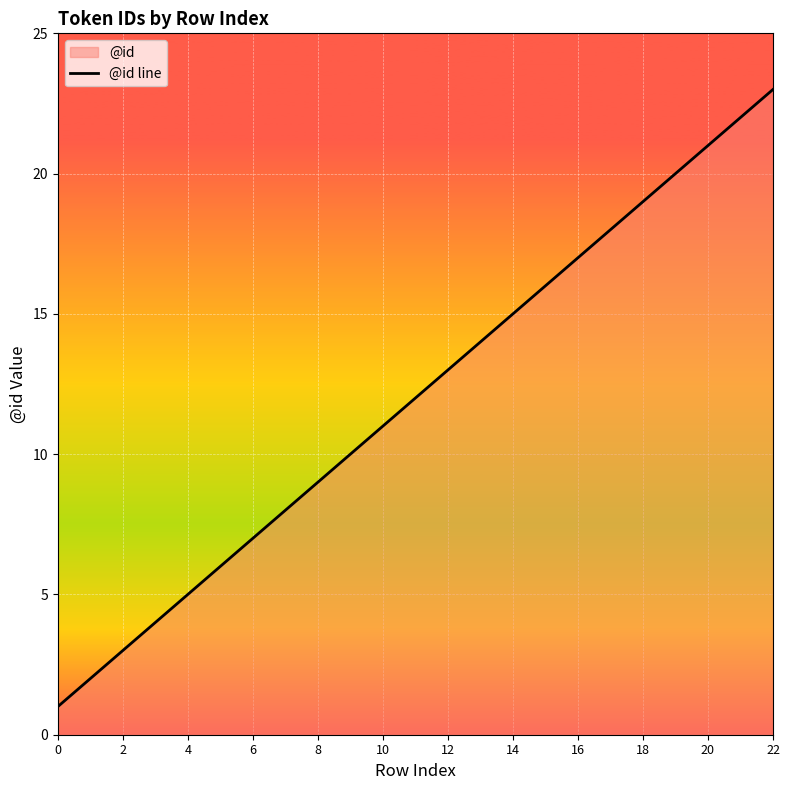

What value does the data have at 20?

21